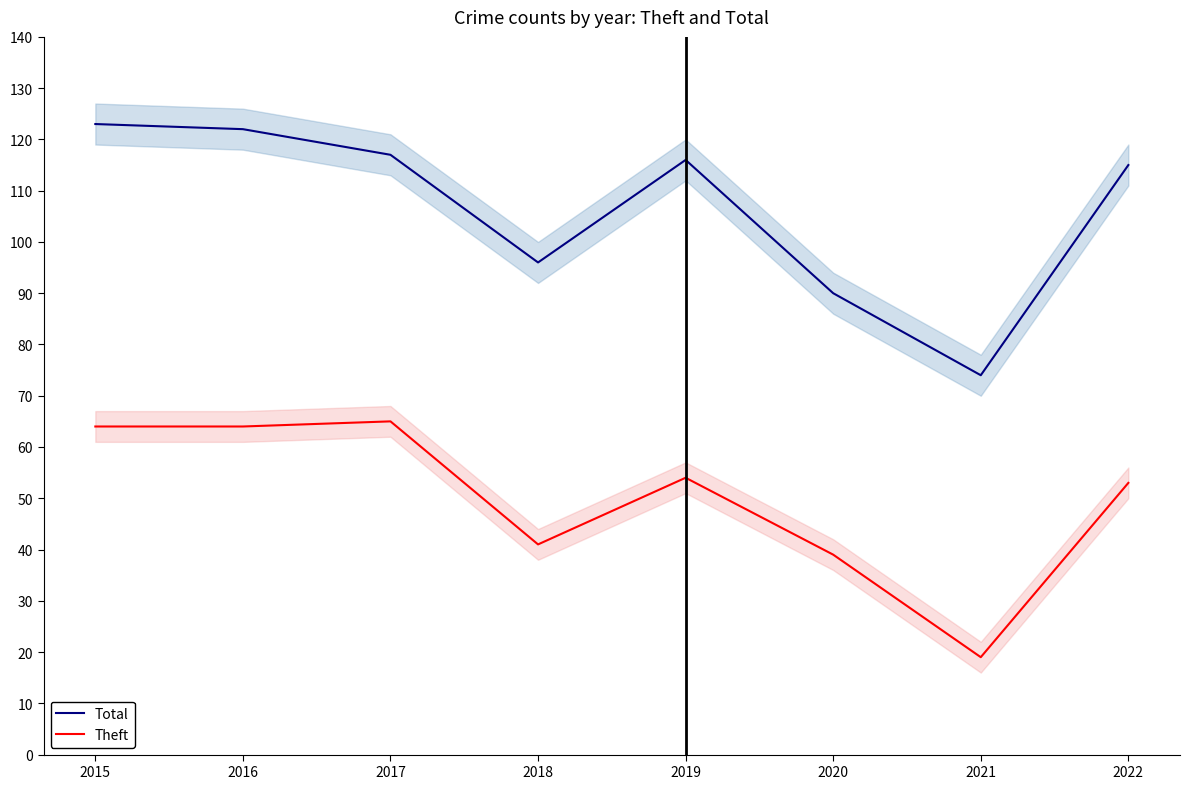

How many lines are shown in the chart?

2